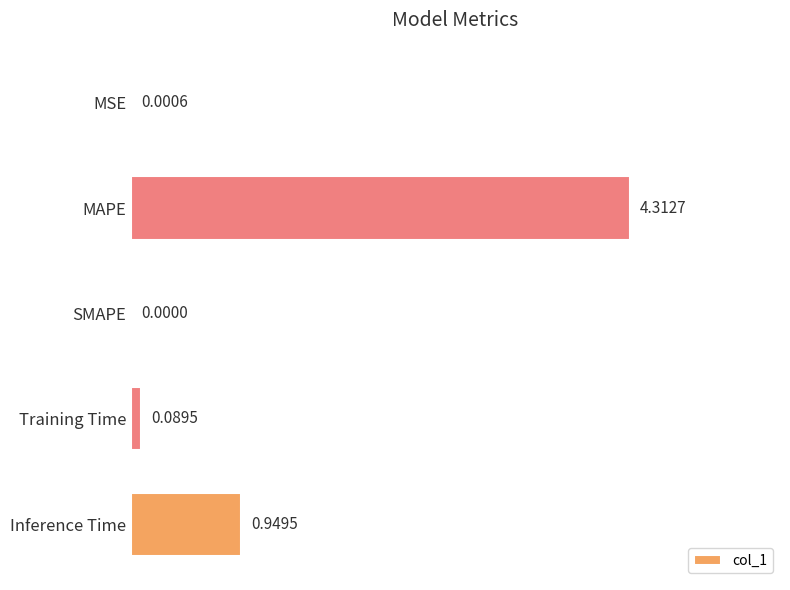

What is the change in value from MAPE to Training Time?

-4.2